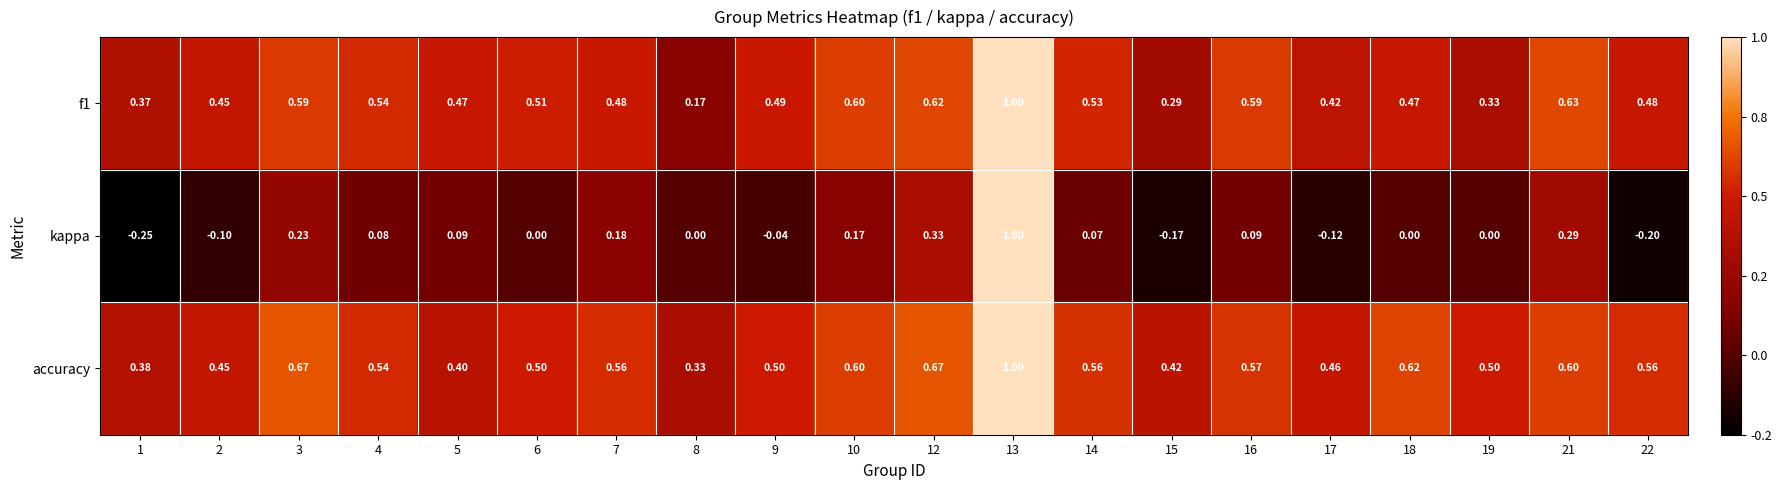

Is the value of accuracy at 15 greater than the value of kappa at 14?

Yes